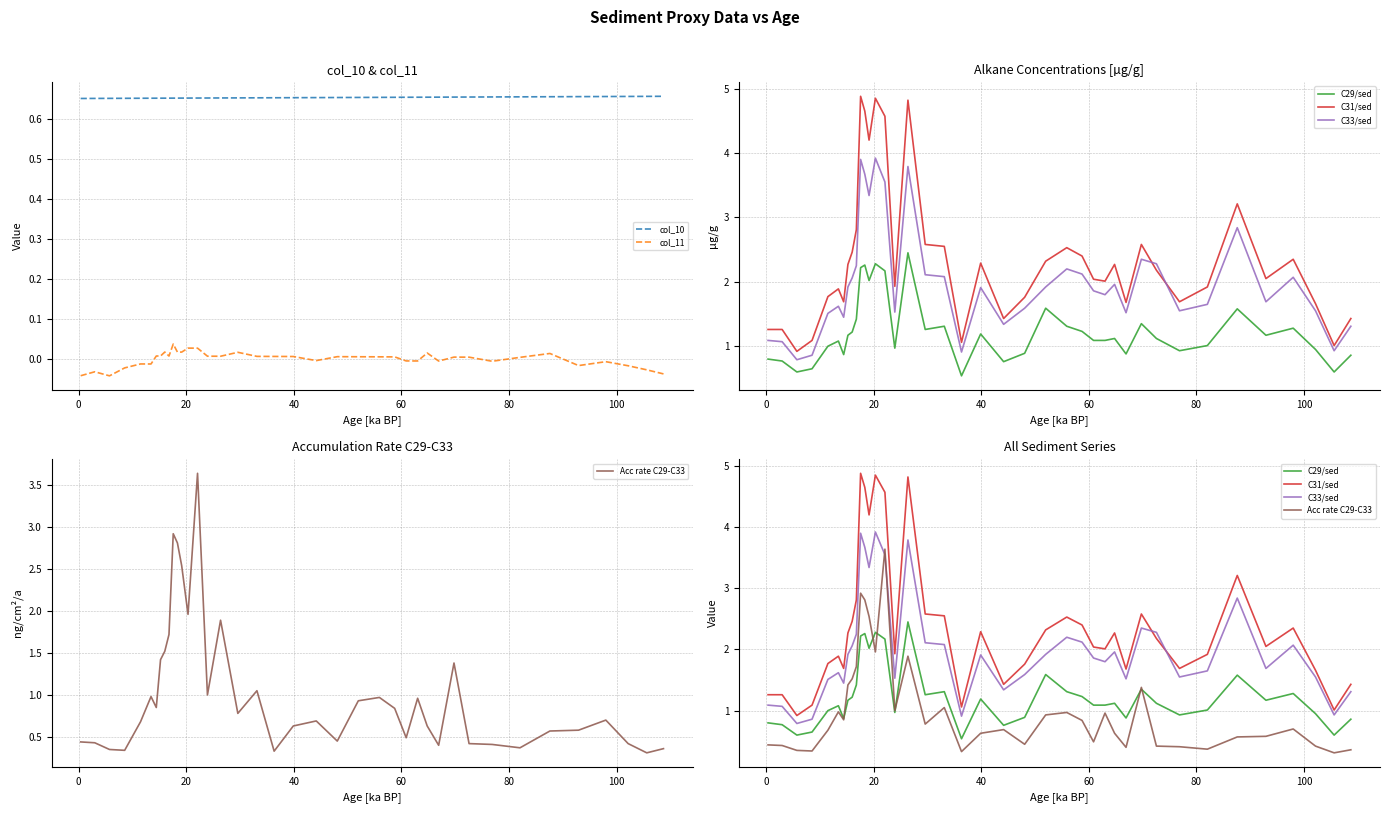

True or false: col_11 and col_10 cross at least once.

False